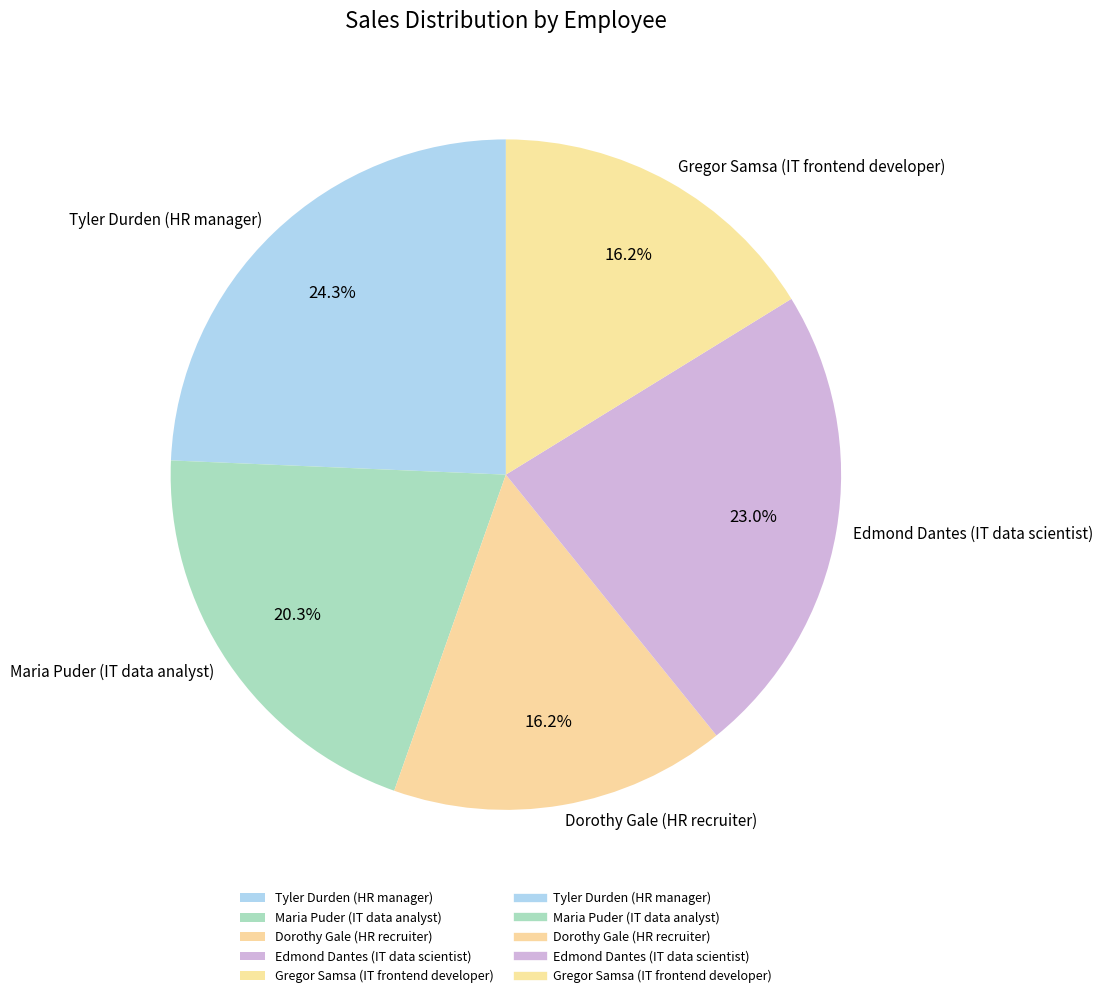

How many segments does this pie chart have?

5